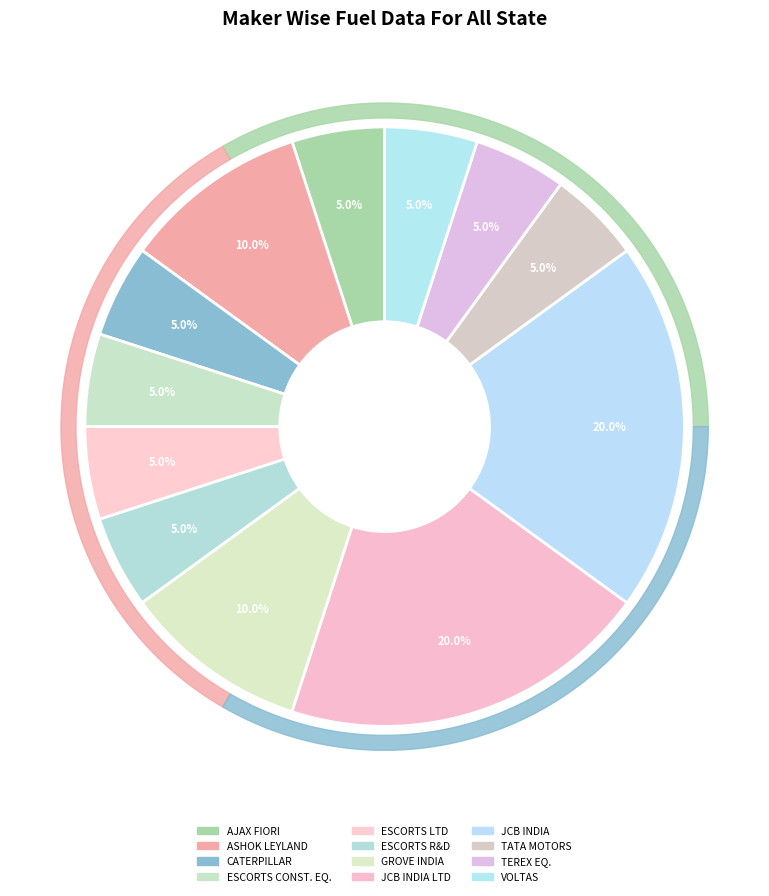

Is there a majority slice in this chart?

No